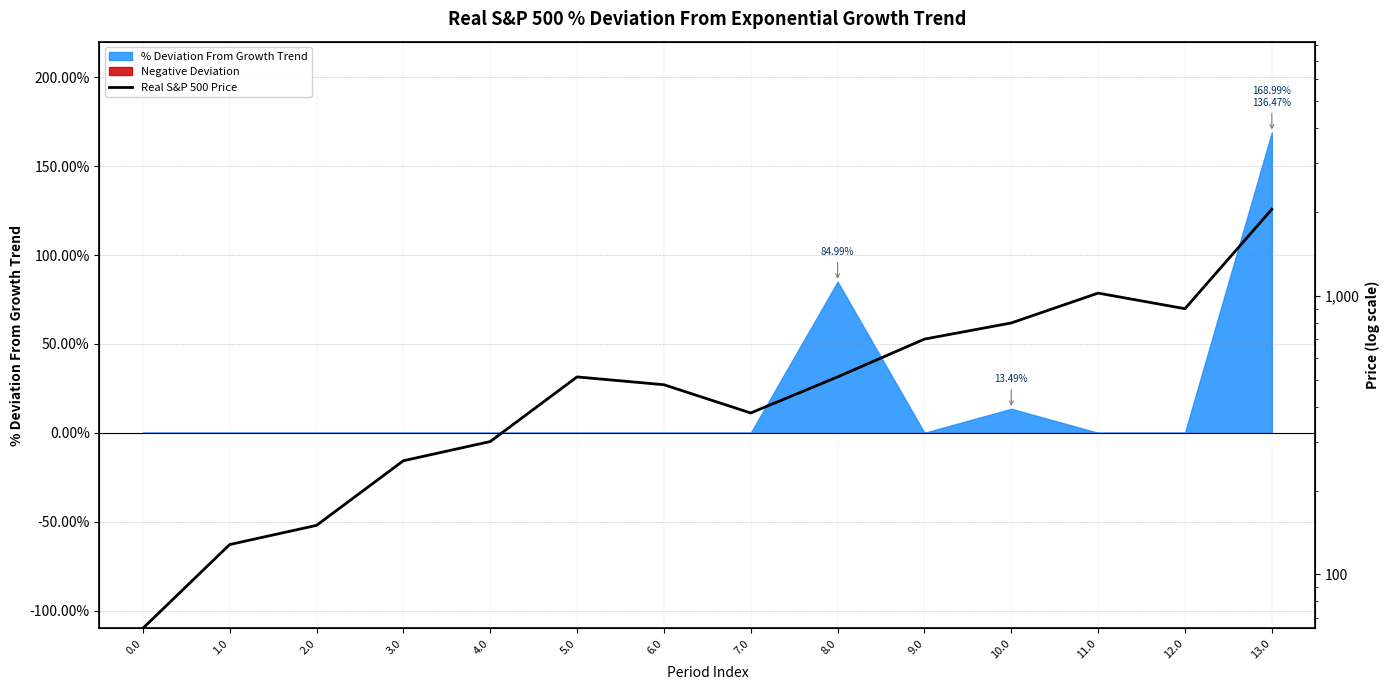

What is the value of the 13th point from the left?

900